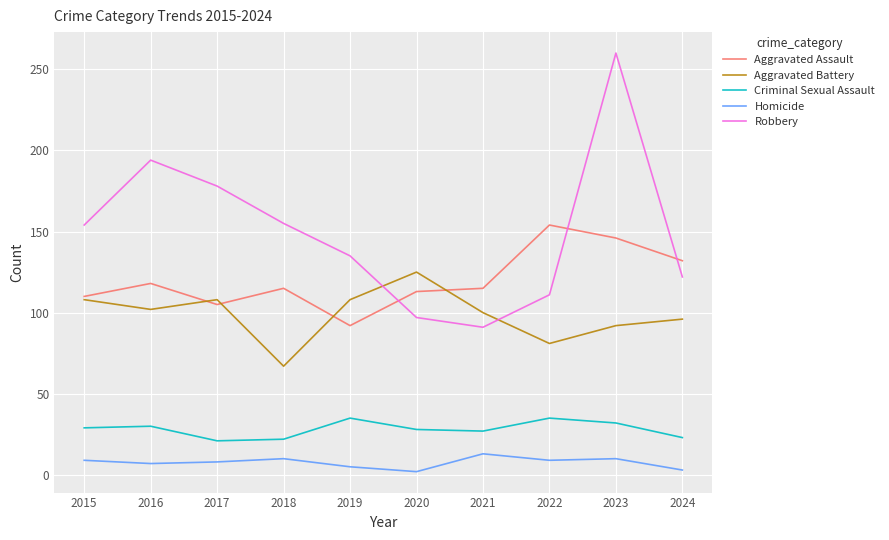

What are all the series names shown in the legend?

Aggravated Assault, Aggravated Battery, Criminal Sexual Assault, Homicide, Robbery